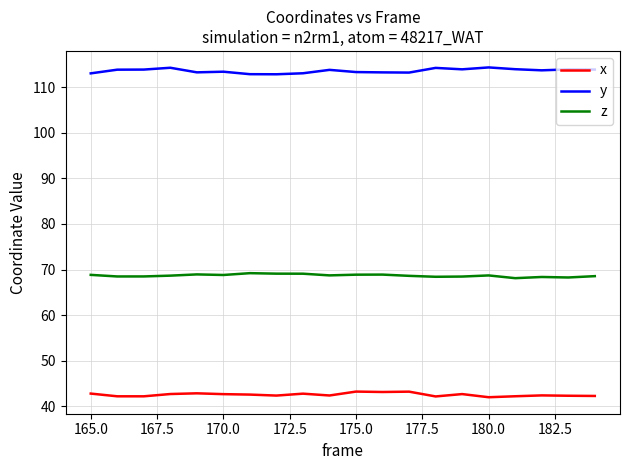

What is the highest value of the z series?

69.2